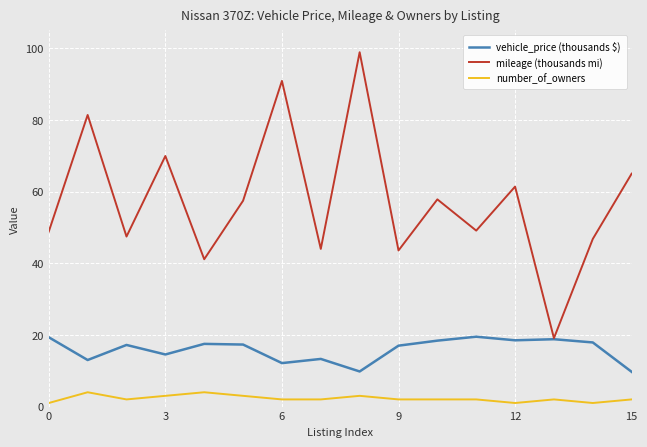

Which series has the largest total across all categories?

mileage (thousands mi)